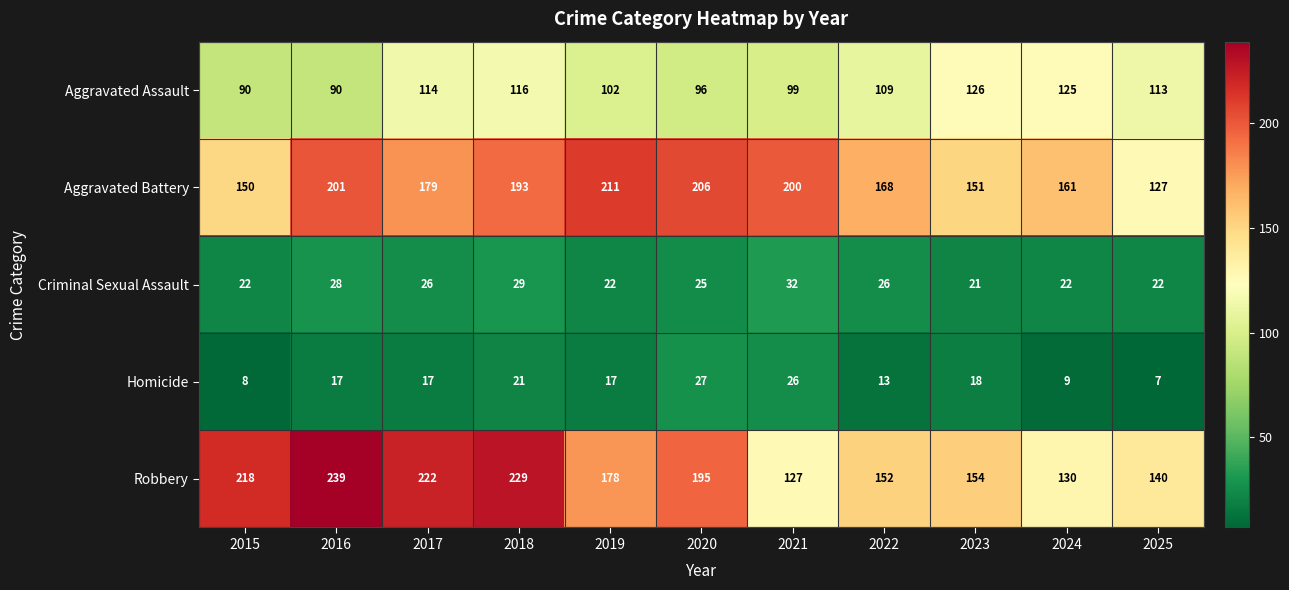

How many categories are shown in the chart?

11